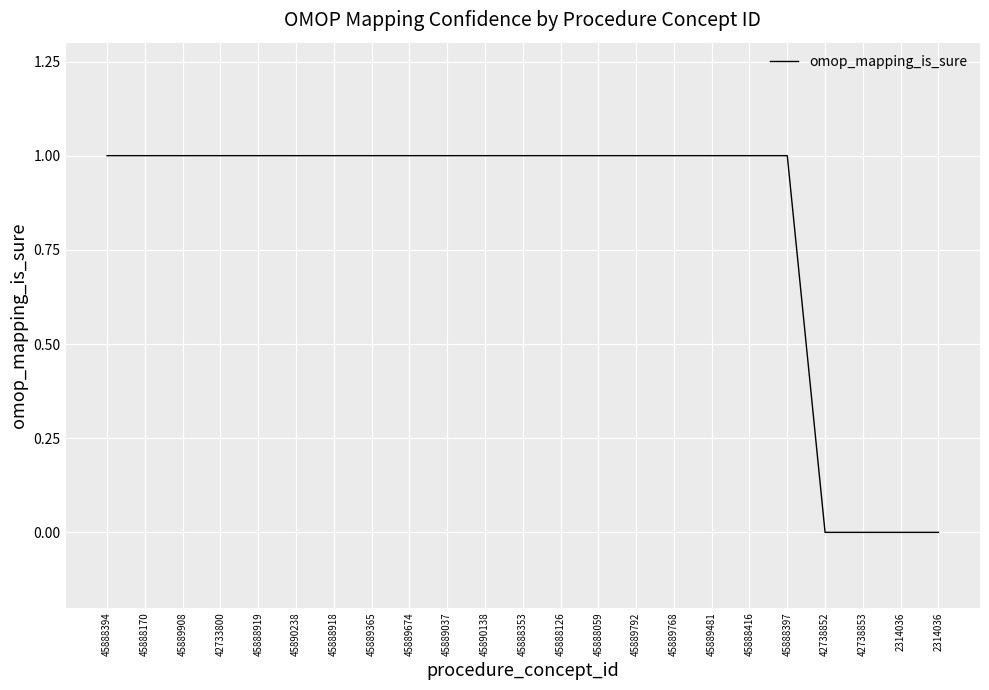

Does the chart display data point markers on the line(s)?

No